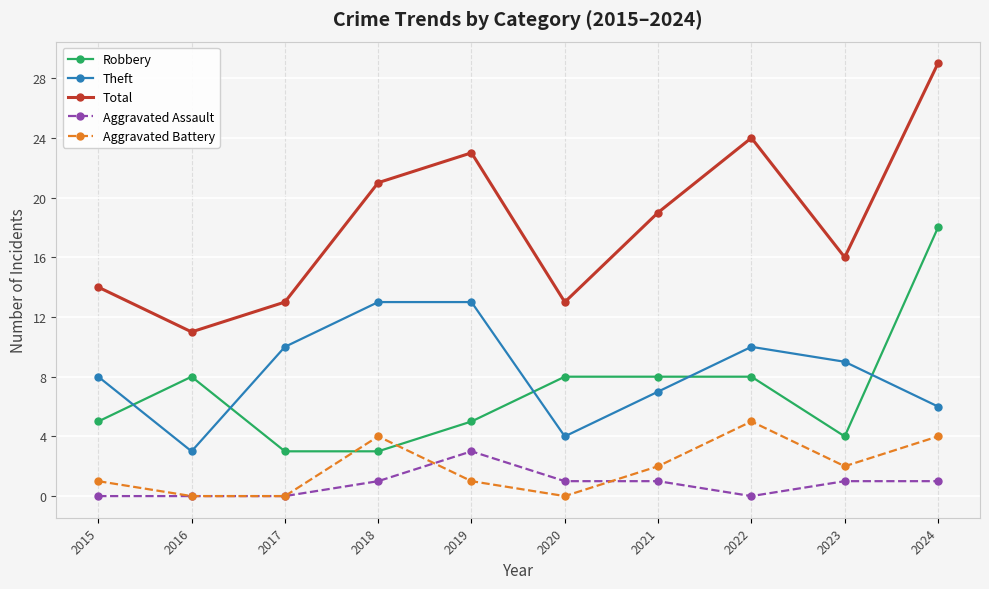

List the series in order of their peak value, lowest first.

Aggravated Assault, Aggravated Battery, Theft, Robbery, Total